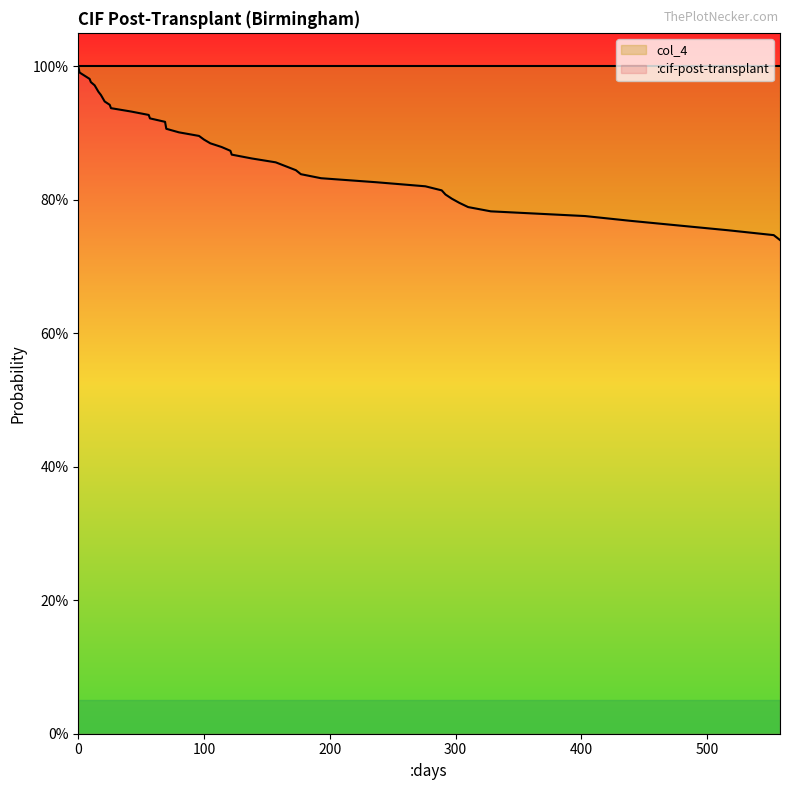

How many lines are shown in the chart?

1